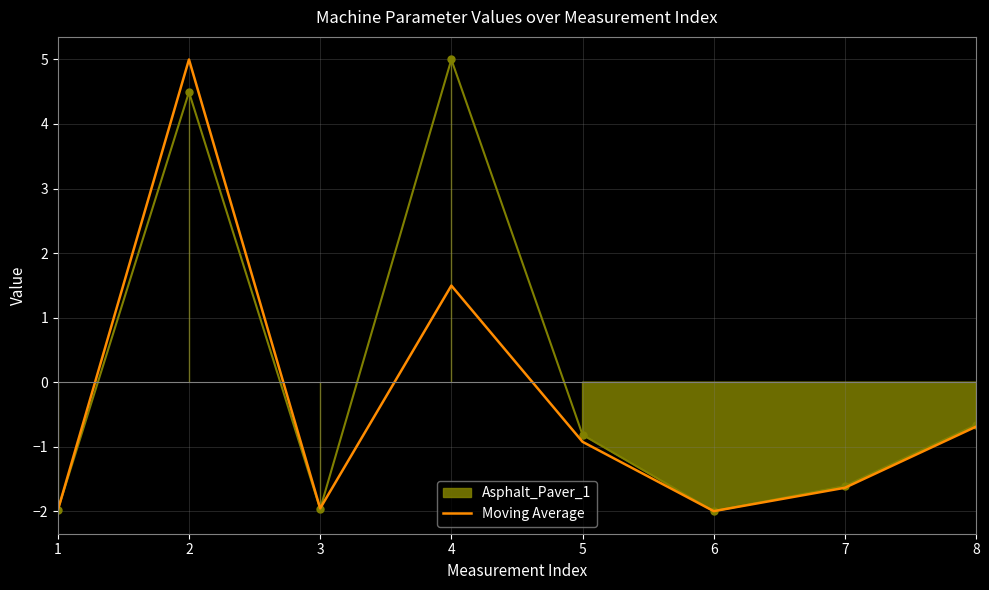

What is the greatest value displayed?

5.0